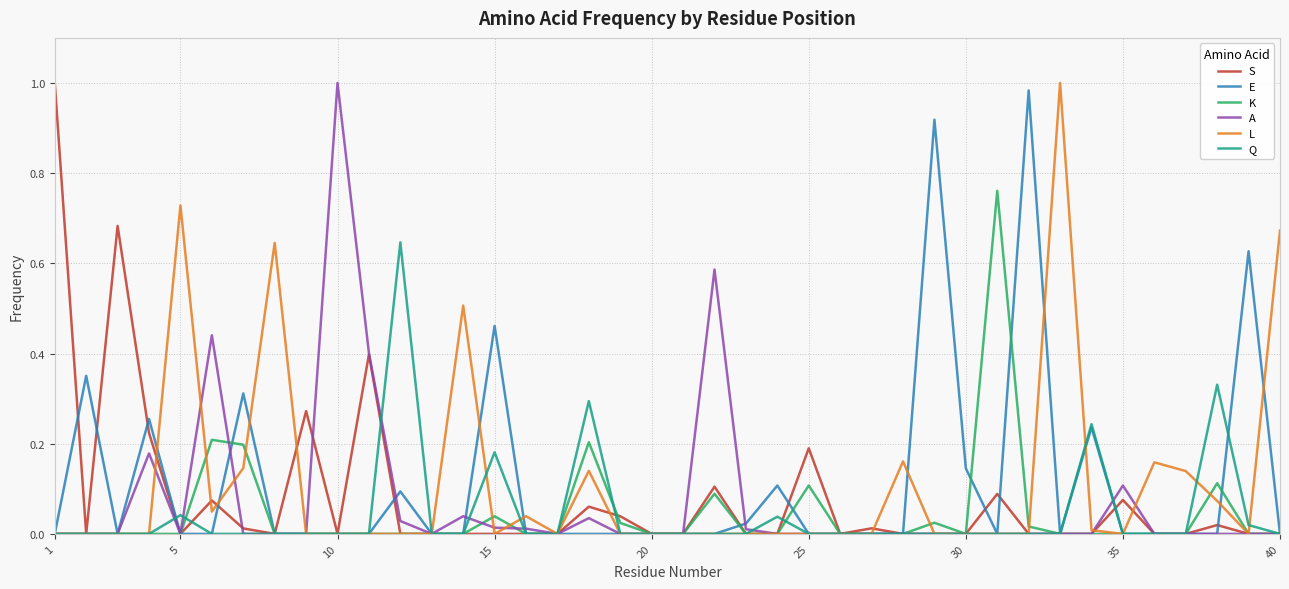

At how many categories does at least one series exceed 0?

35